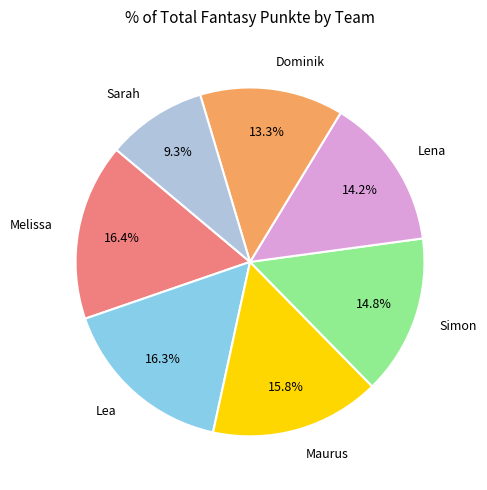

True or false: Melissa accounts for 30% of the total.

False